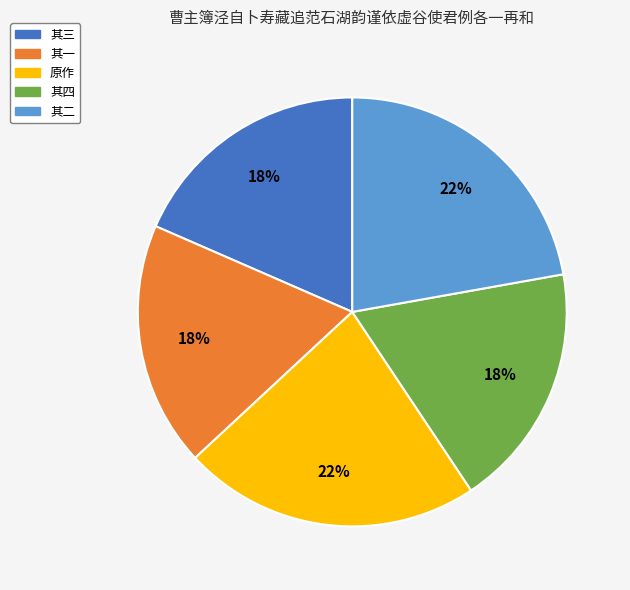

To the nearest percent, what is the difference between the largest and smallest slice percentages?

4%